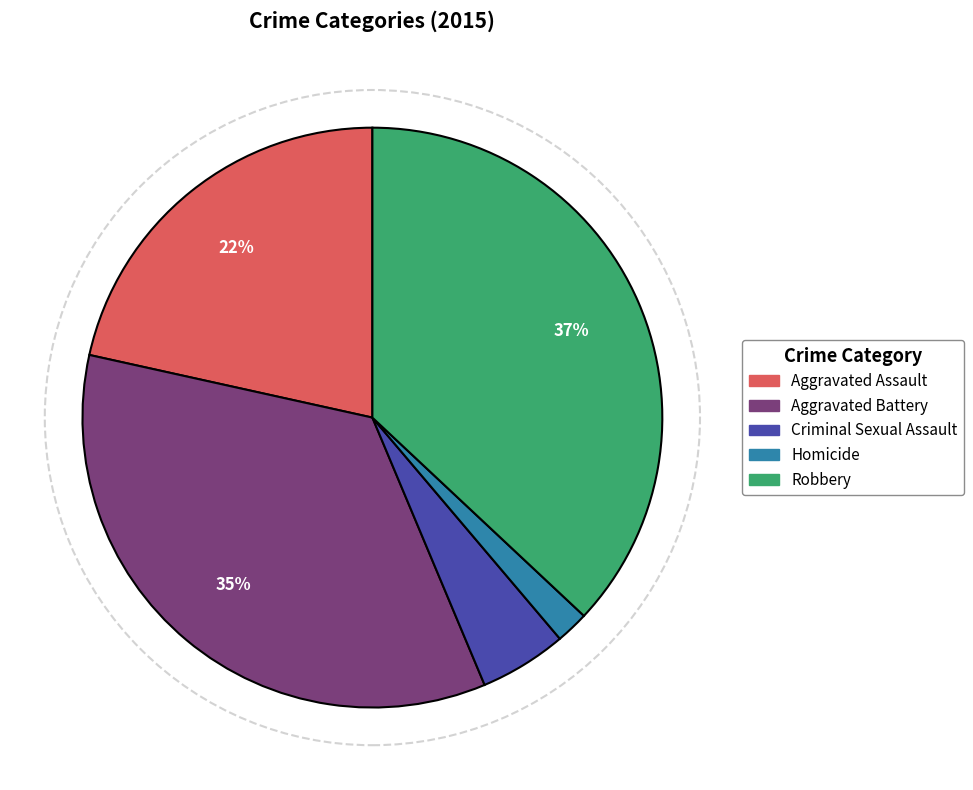

Which slice is the smallest?

Homicide